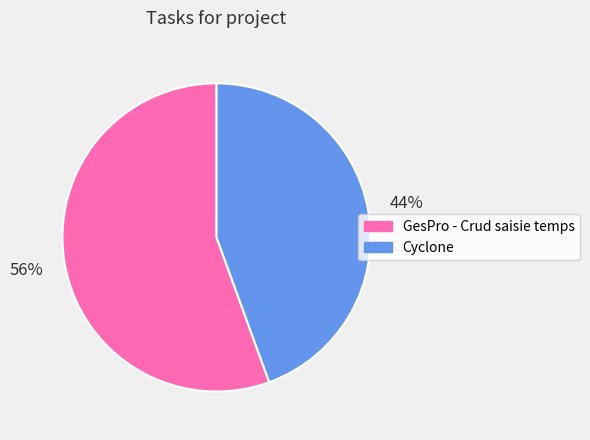

Is it true that GesPro - Crud saisie temps is 56% of the pie?

True